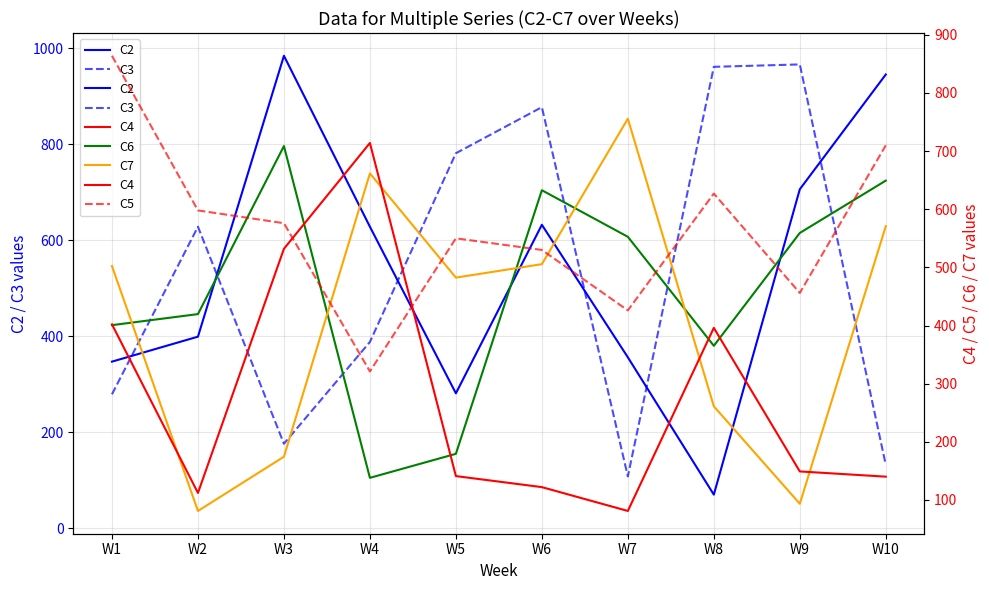

In C6, how many points are lower than both neighbors (excluding endpoints)?

2